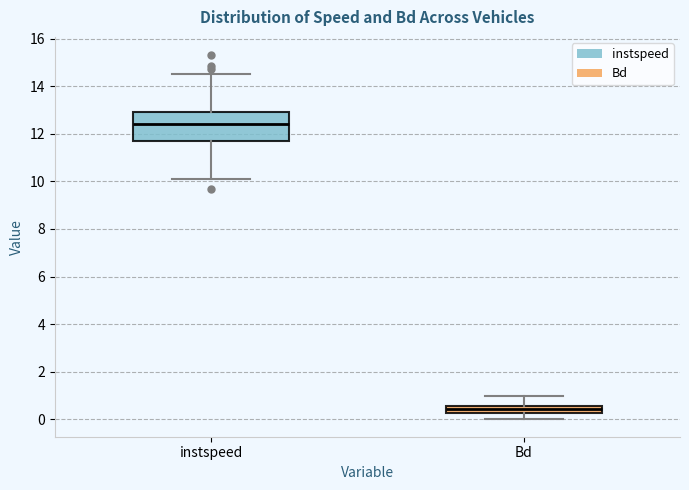

Where does the upper whisker of the box for instspeed end on the y-axis? The values are not printed on the chart, so give them approximately, as read against the axis.

14.6